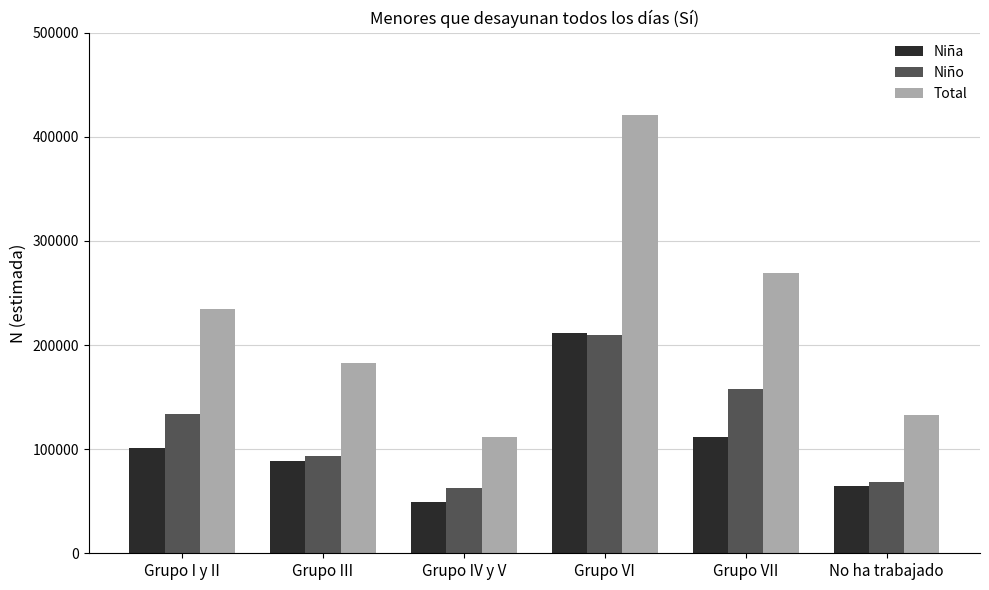

What is the sum of the Niño values at Grupo VI and Grupo IV y V?

271954